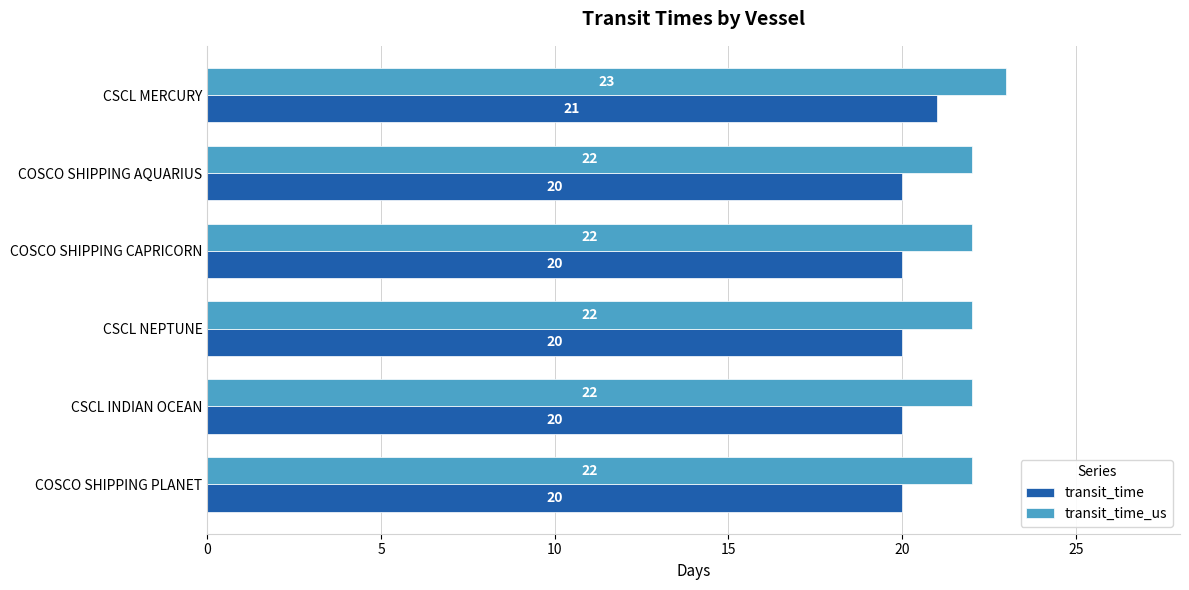

The value of transit_time_us at CSCL INDIAN OCEAN is 8. True or false?

False